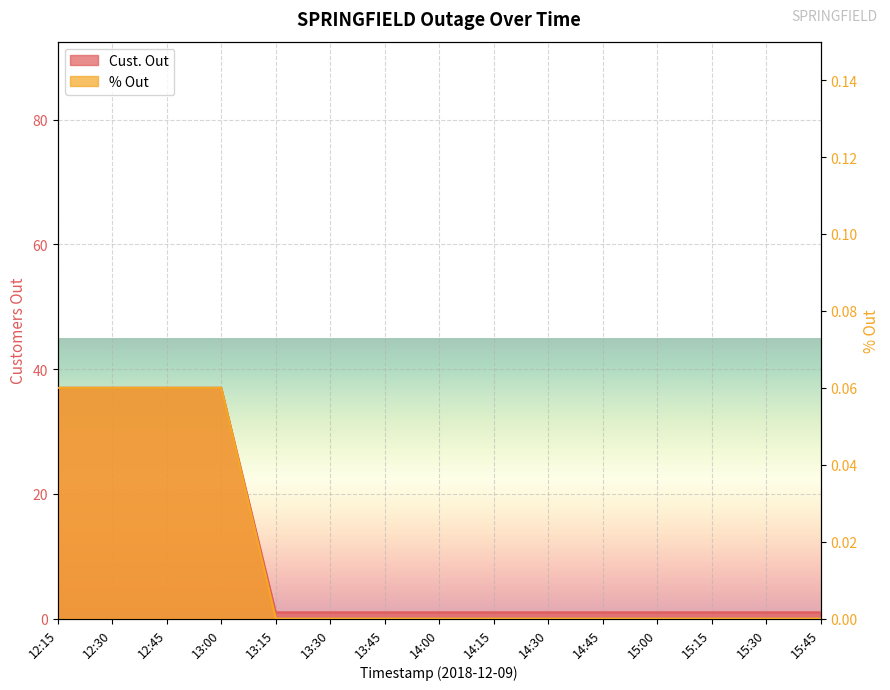

At which label is % Out closest to 0?

13:15